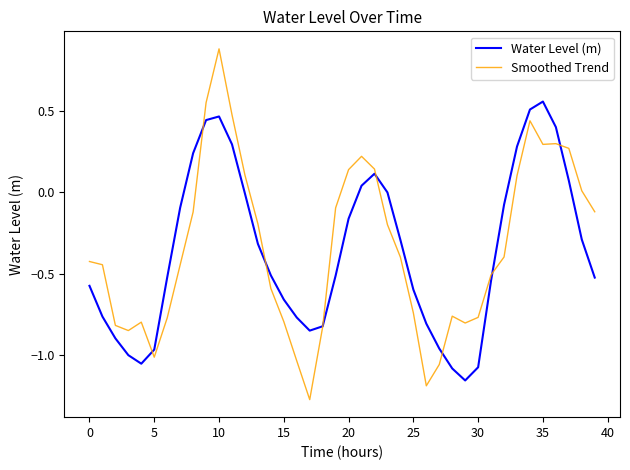

Rank the series by their maximum value, from highest to lowest.

Smoothed Trend, Water Level (m)